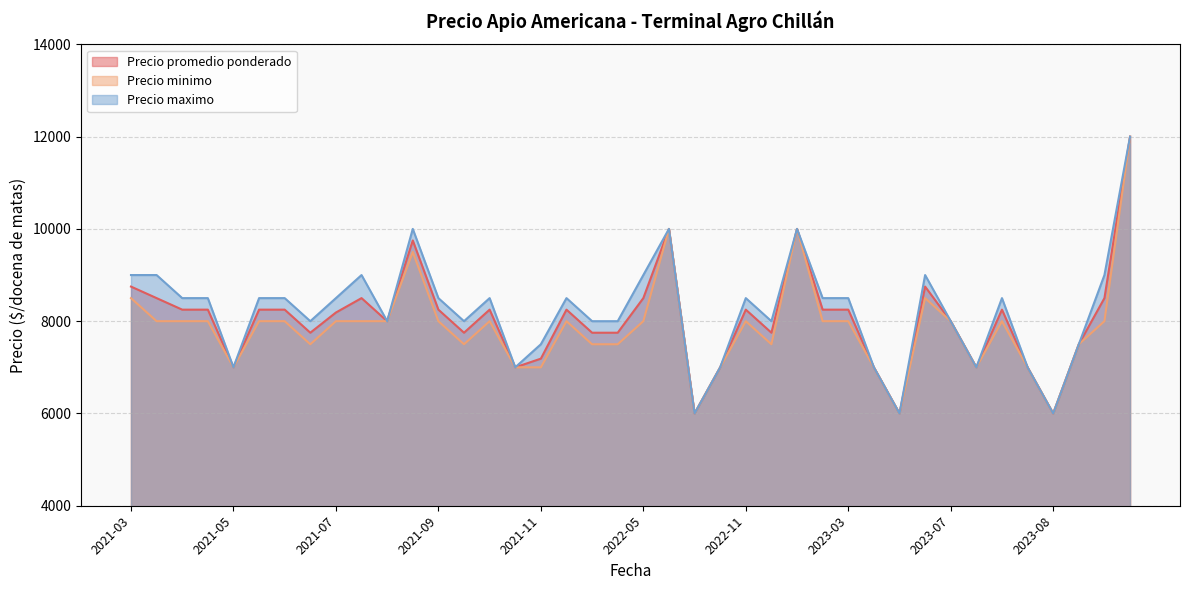

True or false: Precio maximo and Precio promedio ponderado cross at least once.

False